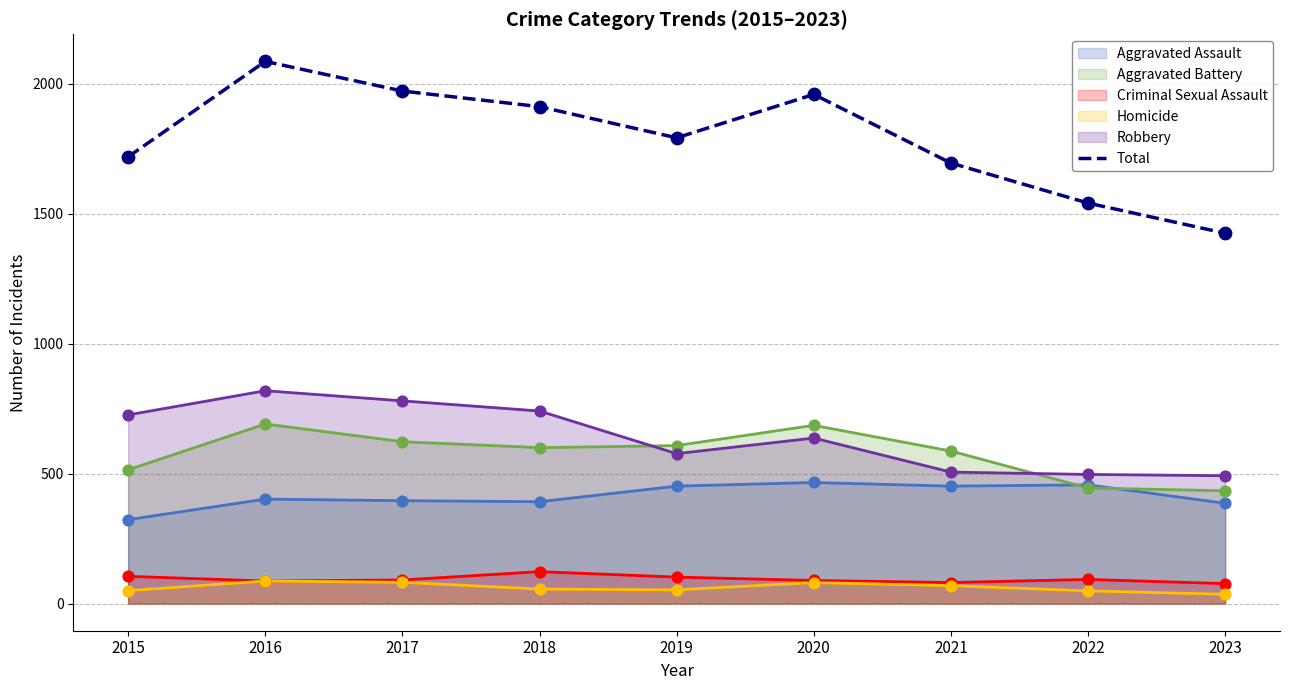

Approximately how many times larger is the value at 2023 compared to 2017?

0.7